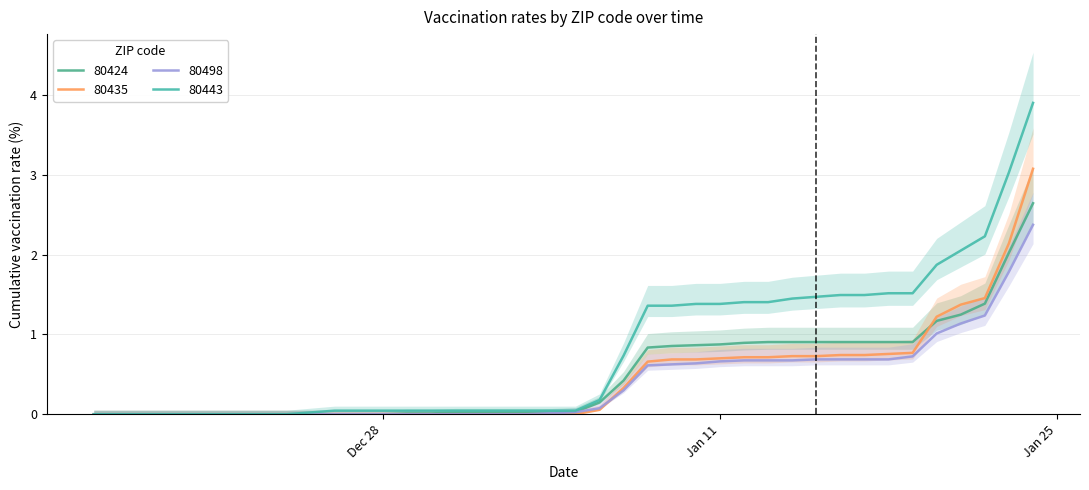

What is the value of the 80435 point at the 23rd from the left?

0.7